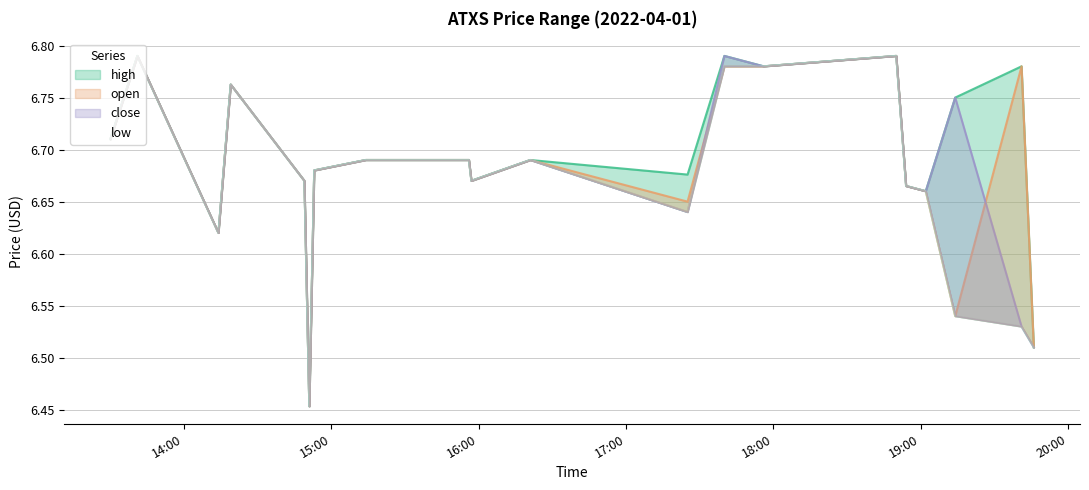

How many interior local peaks does the high series have?

6